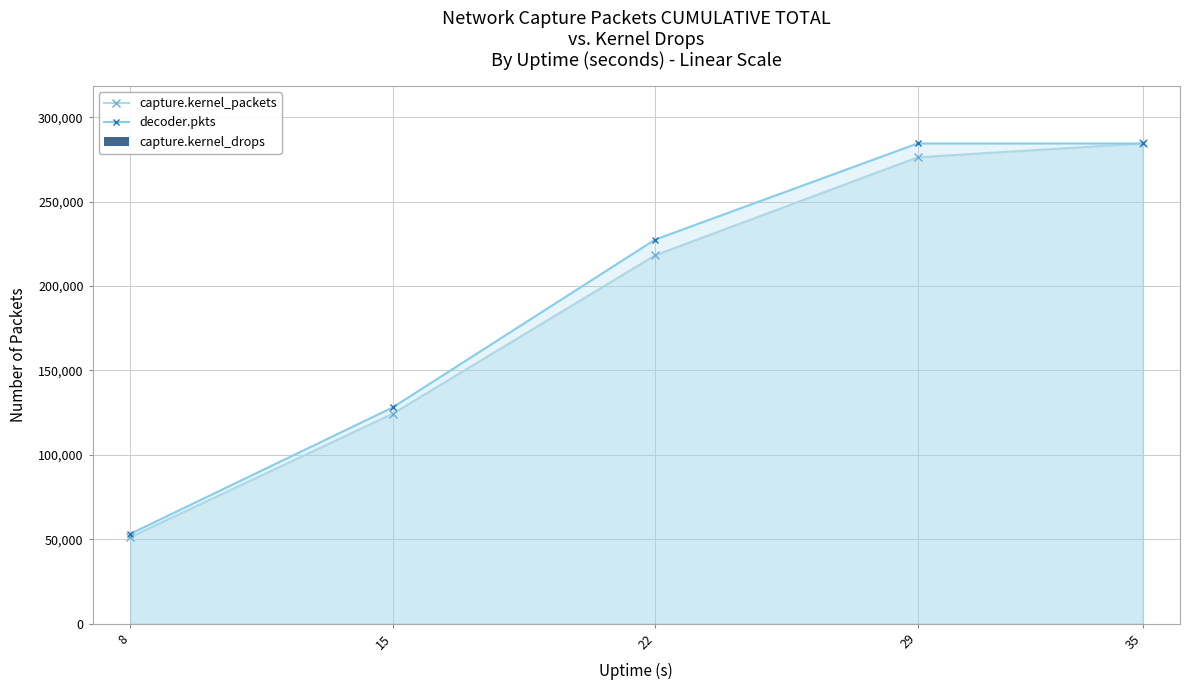

At which label does capture.kernel_packets reach its minimum?

8